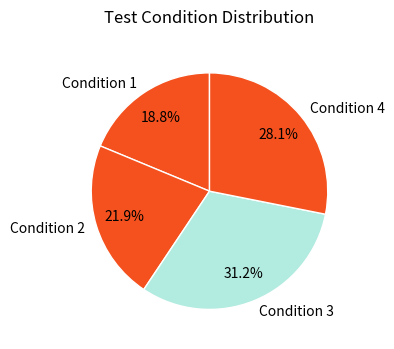

Which slice is the largest?

Condition 3